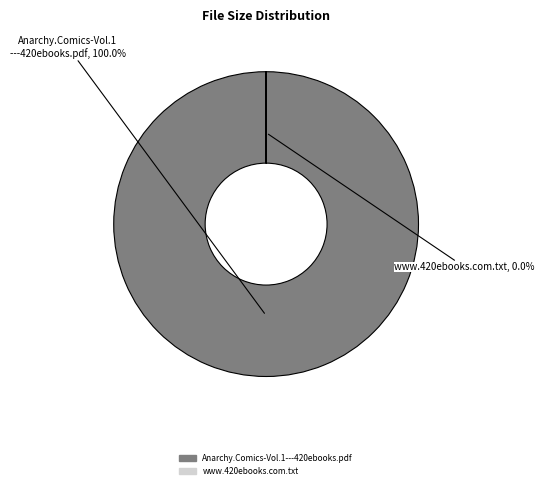

Count the number of slices in the pie.

2